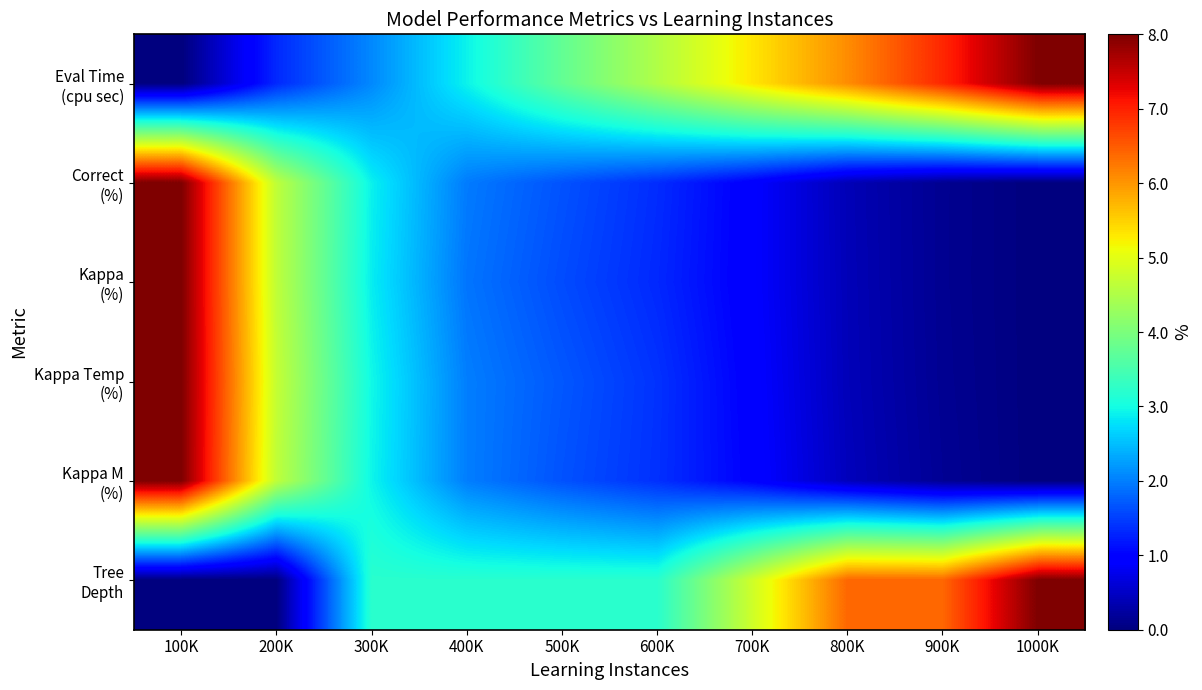

Which series has the largest total across all categories?

Eval Time (cpu sec)